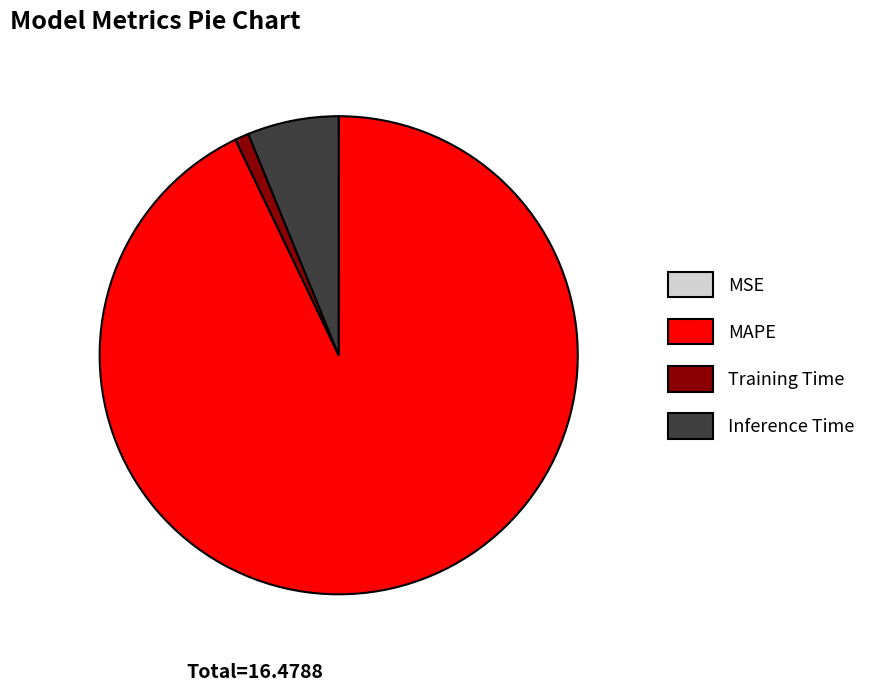

Between Inference Time and Training Time, which is larger?

Inference Time